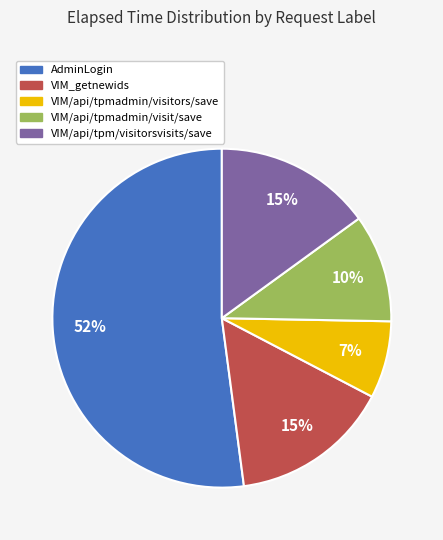

Approximately how many times larger is the value at VIM_getnewids compared to VIM/api/tpm/visitorsvisits/save?

1.0